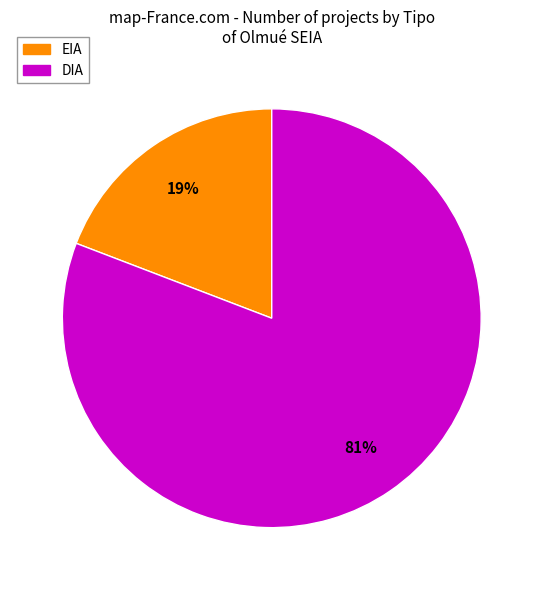

Which has a higher value, DIA or EIA?

DIA